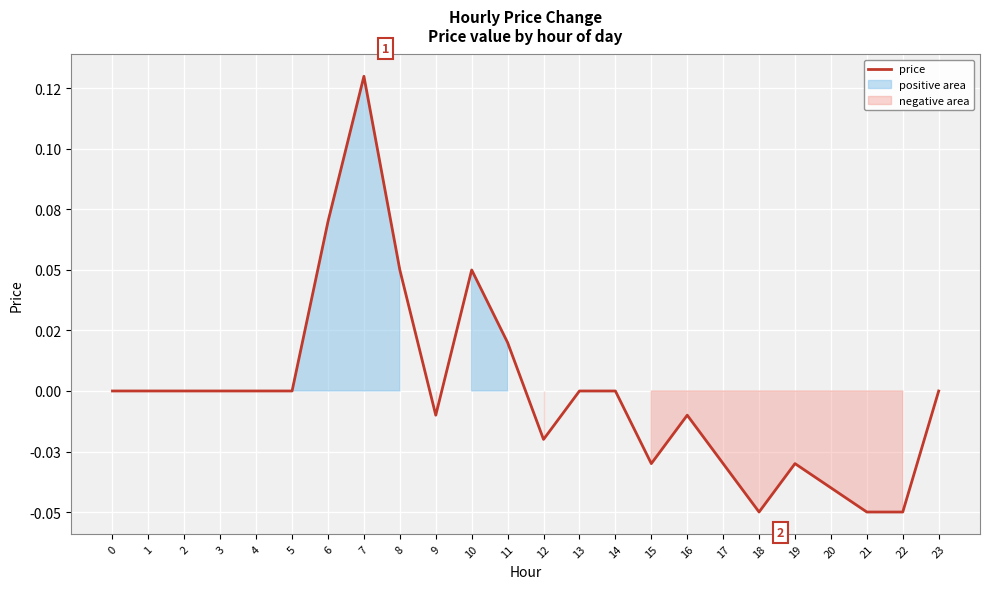

True or false: the data has more than 2 interior local peaks.

True